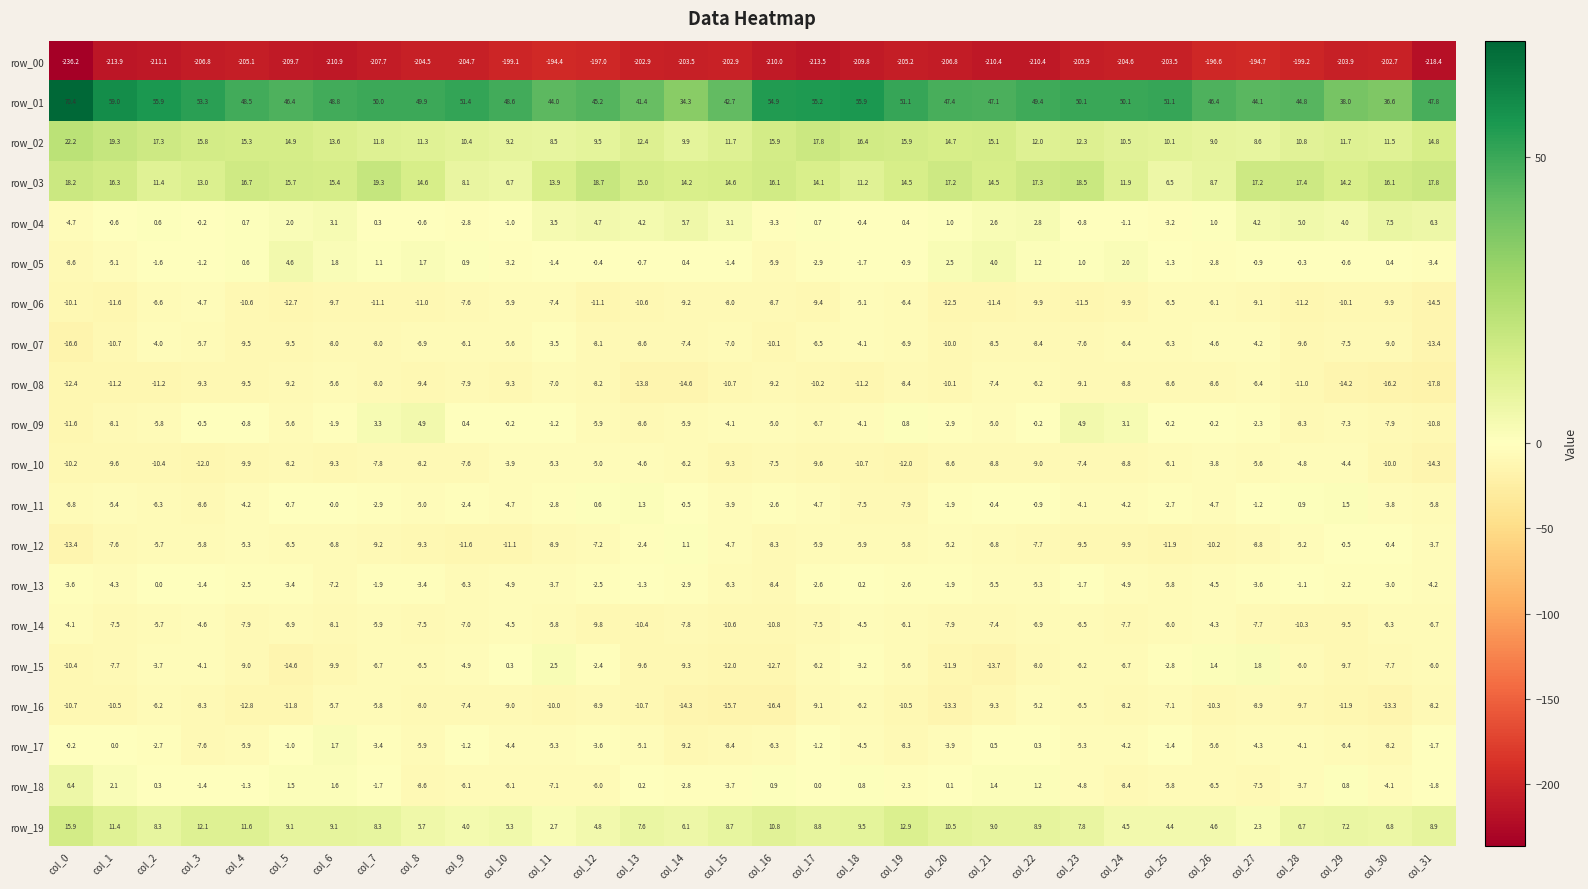

Rank the series by their maximum value, from lowest to highest.

row_00, row_08, row_16, row_06, row_14, row_10, row_07, row_13, row_12, row_11, row_17, row_15, row_05, row_09, row_18, row_04, row_19, row_03, row_02, row_01